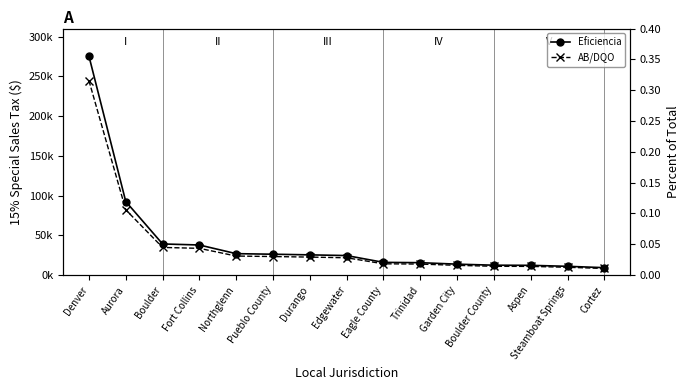

What are all the series names shown in the legend?

Eficiencia, AB/DQO